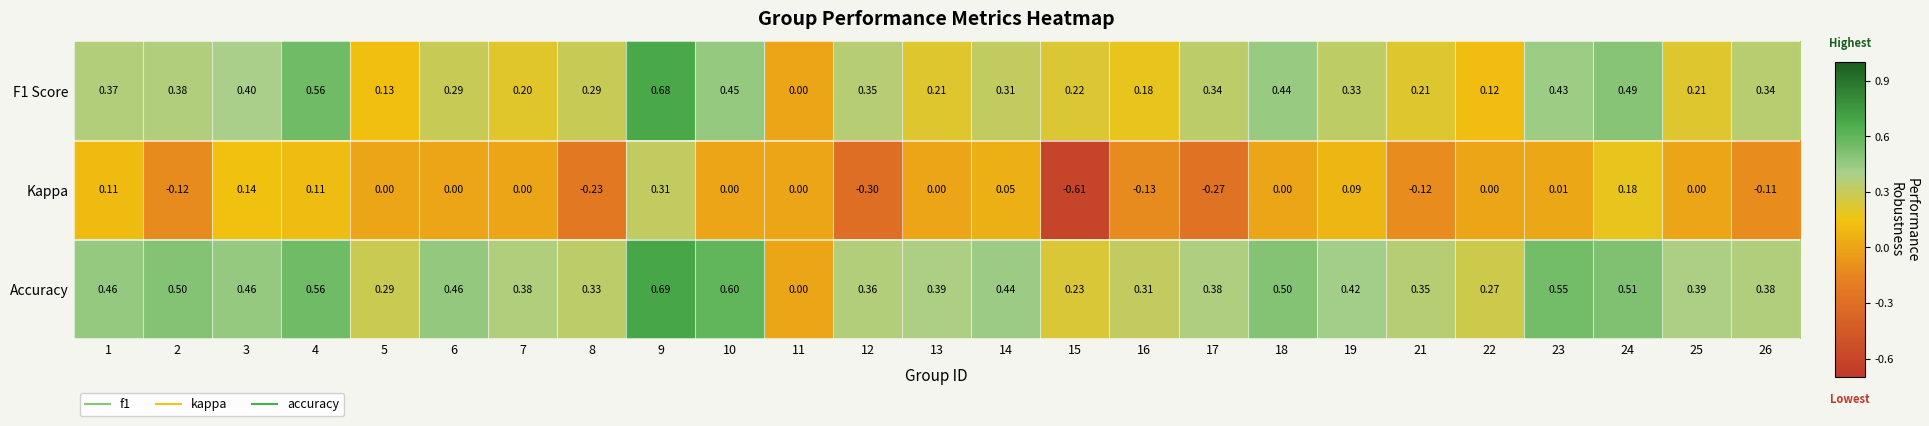

Rank the series by their average value, from lowest to highest.

Kappa, F1 Score, Accuracy